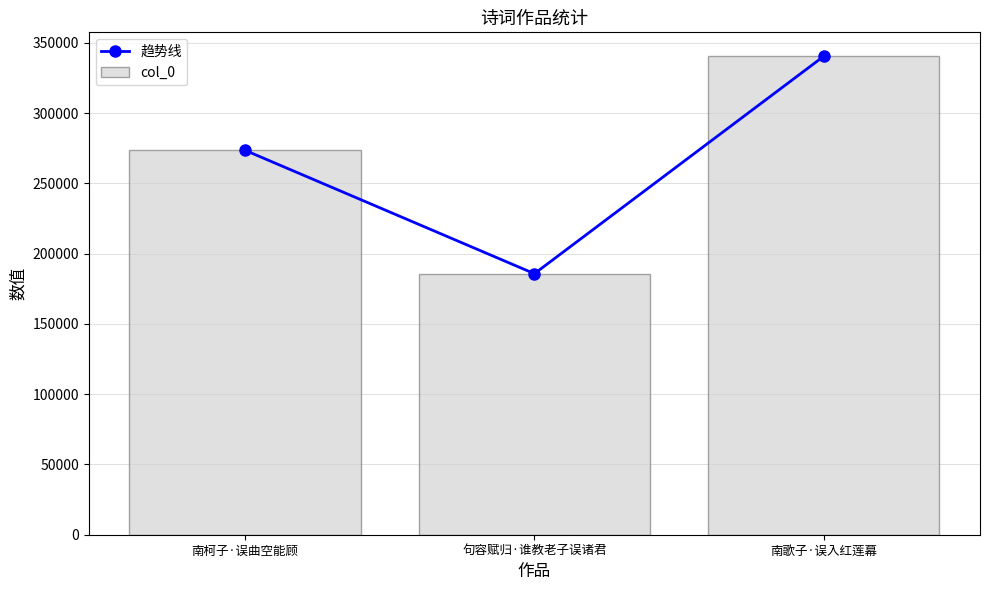

Which series has the largest total across all categories?

趋势线